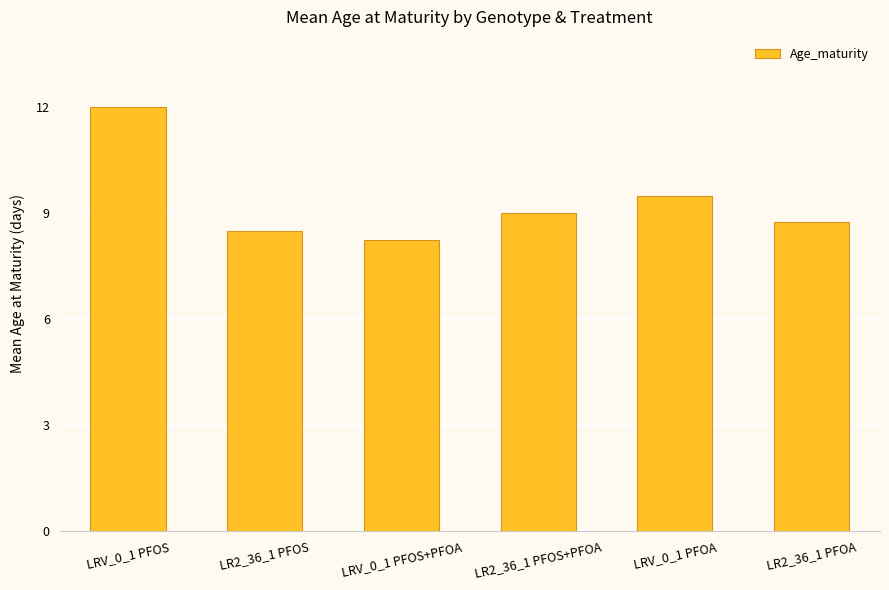

What position from the right is LR2_36_1 PFOS+PFOA?

3